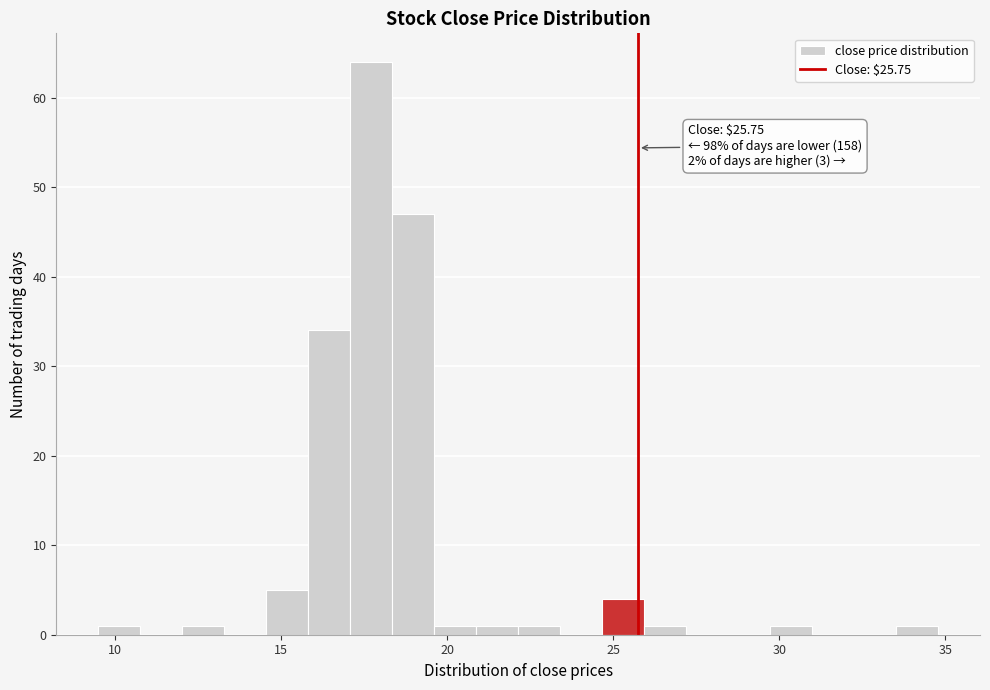

Around what value on the x-axis is the tallest bar? Give the approximate position of its centre, as read against the axis.

17.5